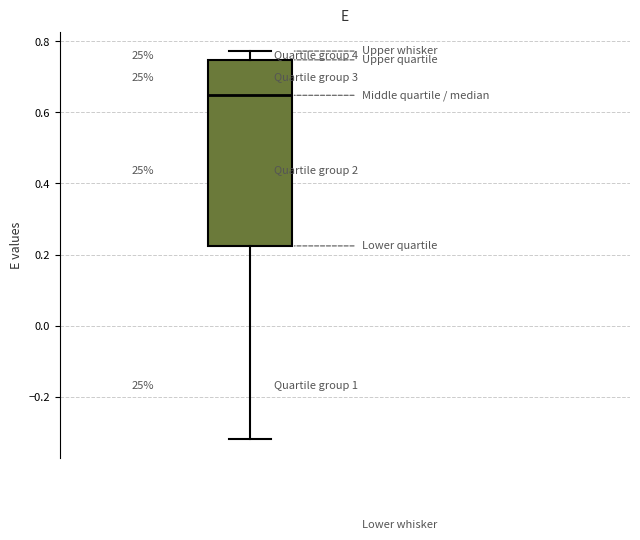

Read this box plot against the y-axis: the position of the median line, the range covered by the box, and the ends of both whiskers. The values are not printed on the chart, so give them approximately, as read against the axis.

median 0.64, box 0.22 to 0.74, whiskers -0.32 to 0.78